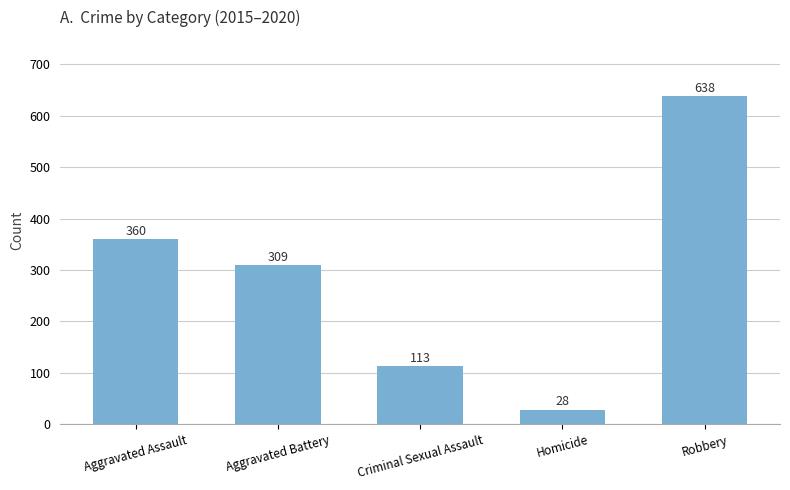

What is the greatest value displayed?

638